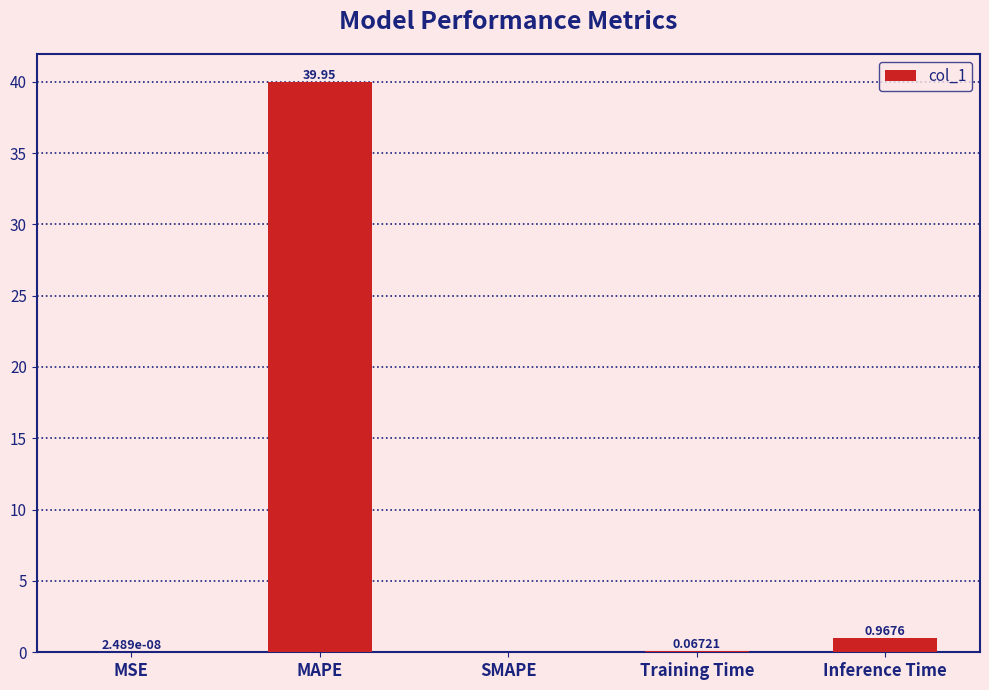

What is the sum of all values?

41.0